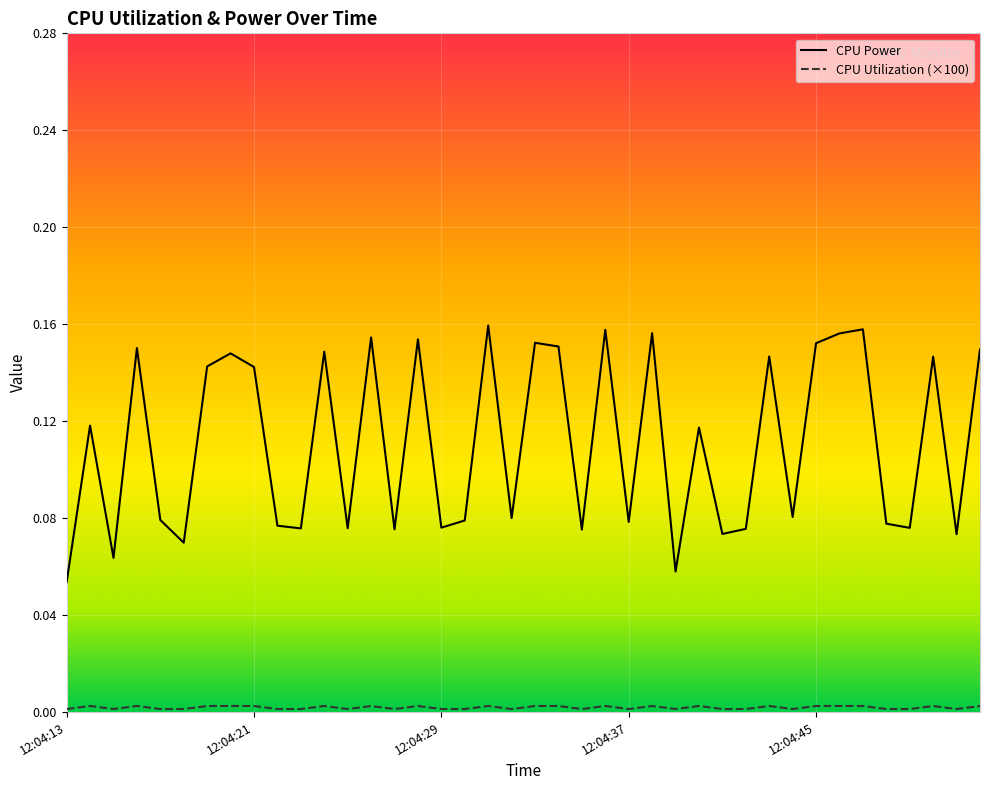

Which series has the largest total across all categories?

CPU Power